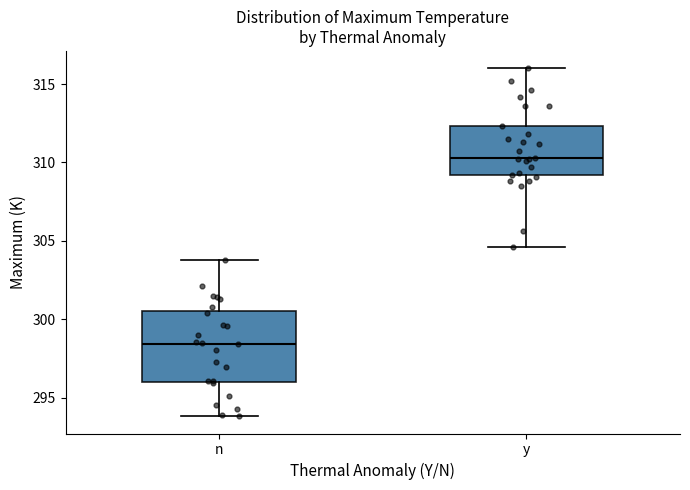

Which box is the tallest, from its lower edge to its upper edge?

n